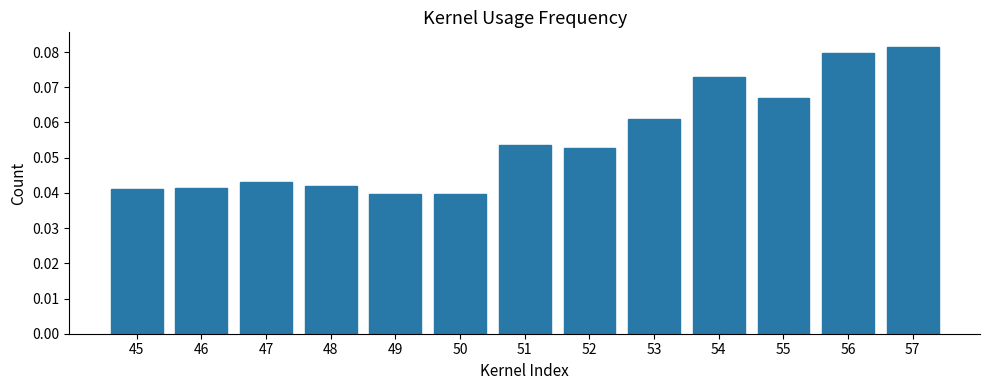

Which category has the highest value across all series?

57